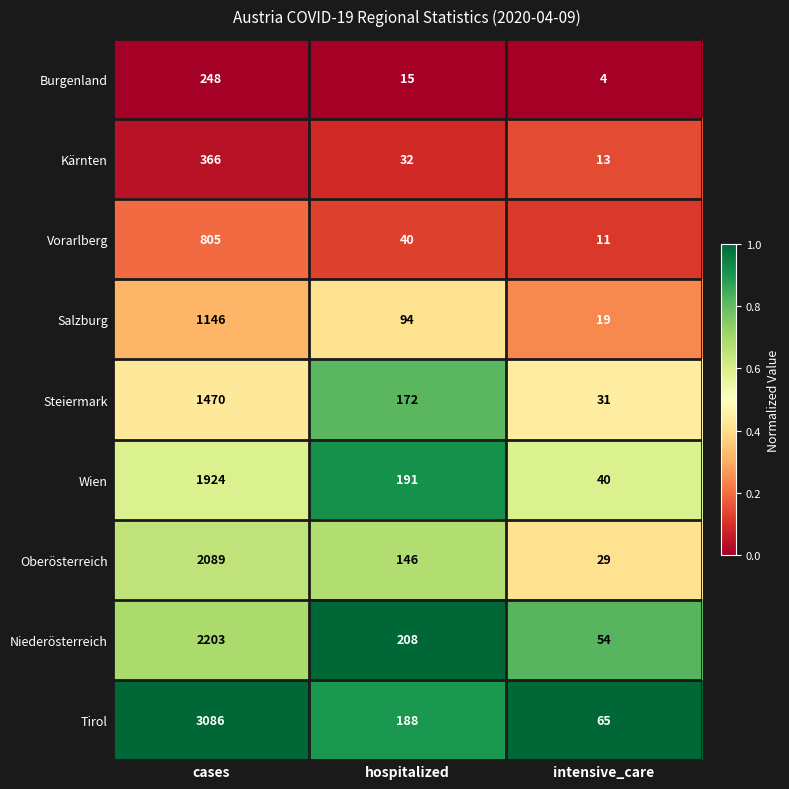

Reading right to left, extract all data points from this chart.

Burgenland: 4	15	248
Kärnten: 13	32	366
Vorarlberg: 11	40	805
Salzburg: 19	94	1146
Steiermark: 31	172	1470
Wien: 40	191	1924
Oberösterreich: 29	146	2089
Niederösterreich: 54	208	2203
Tirol: 65	188	3086